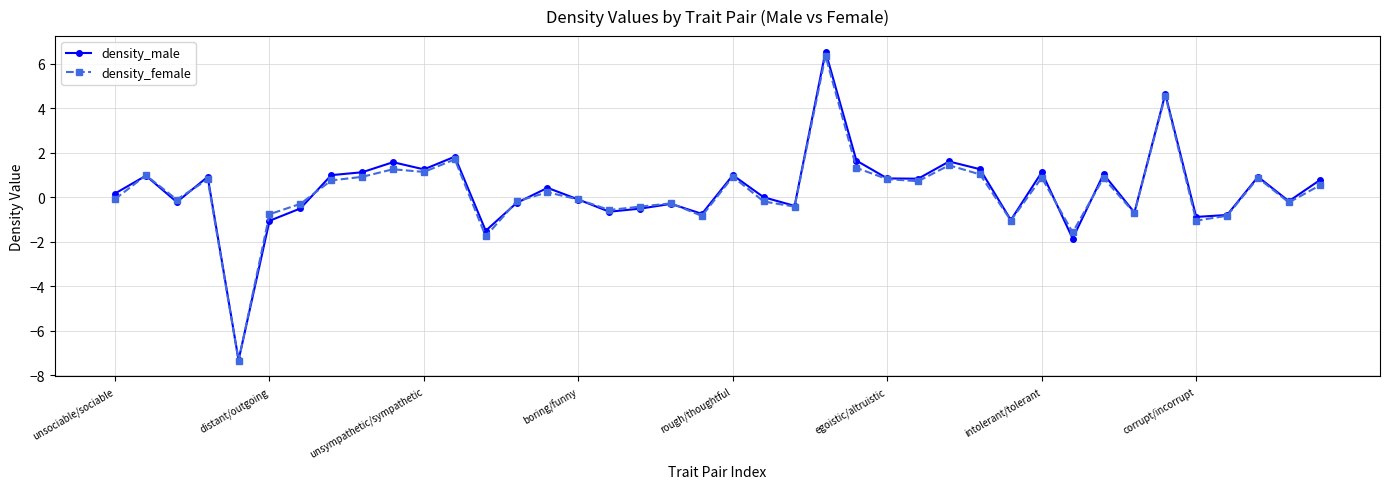

Which series has the largest range (max minus min)?

density_male